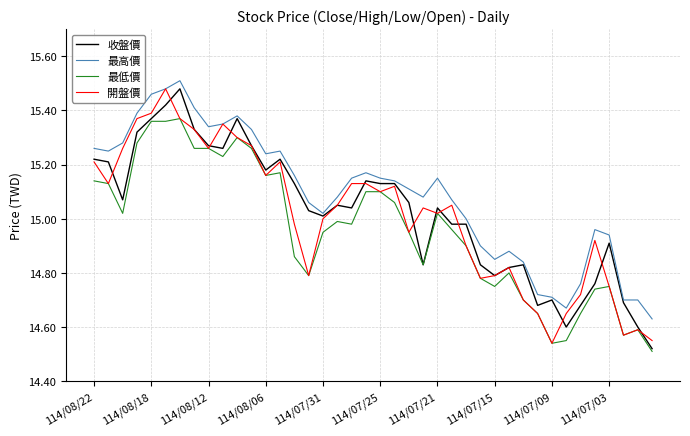

True or false: 最高價 and 最低價 cross at least once.

False